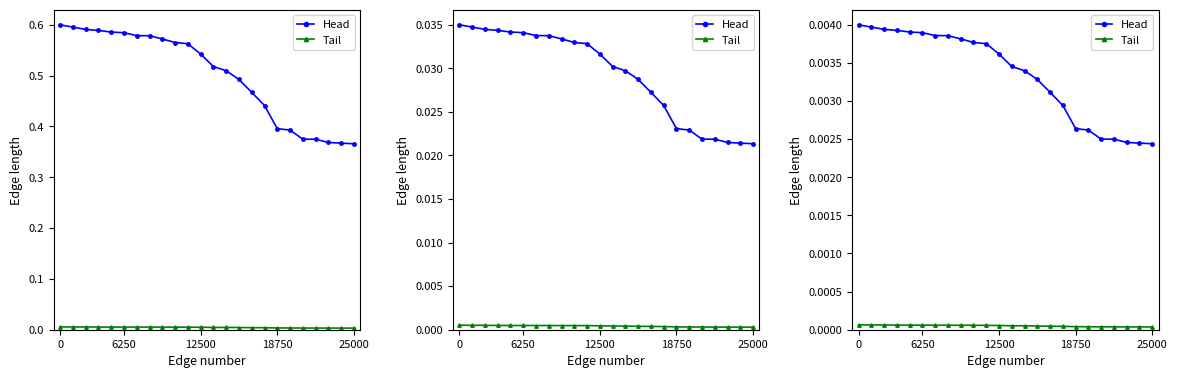

True or false: Head and Tail cross at least once.

False